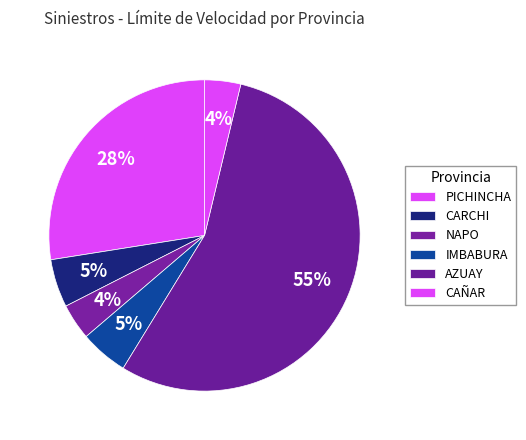

Count the number of slices in the pie.

6